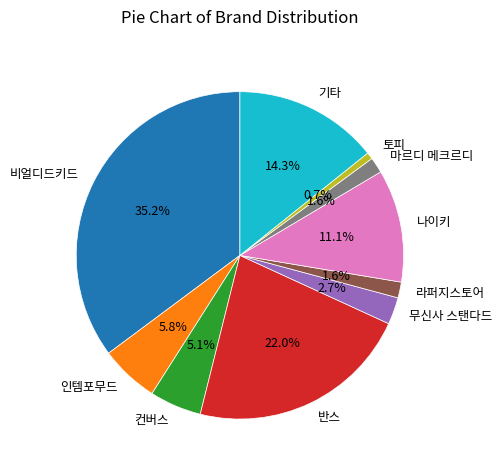

Do 컨버스 and 반스 together represent more than half of the pie?

No